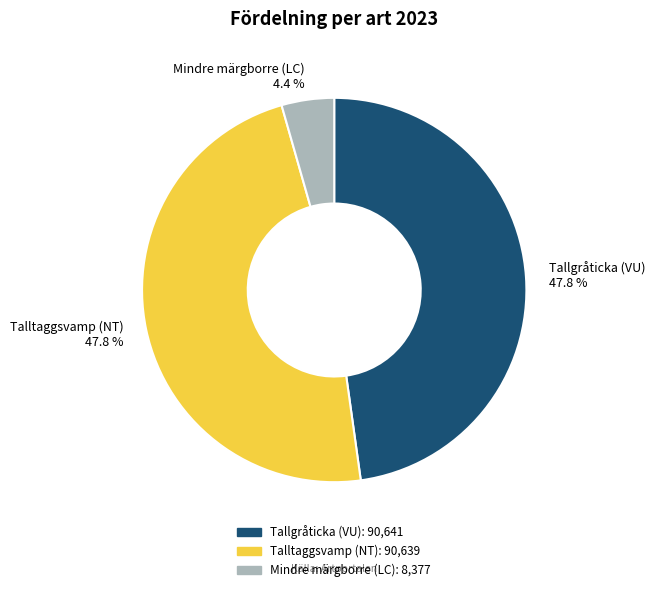

How many slices are in this pie chart?

3